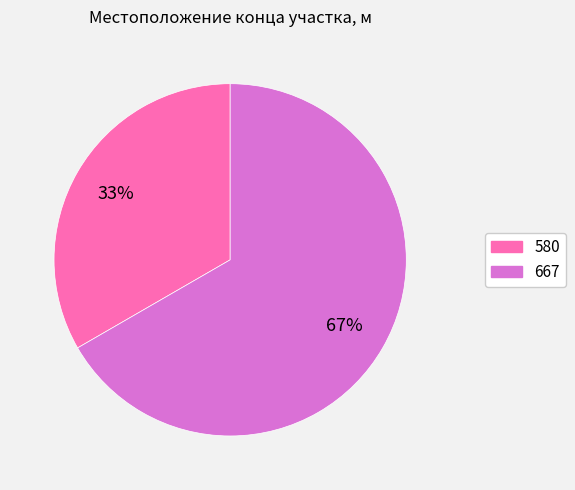

Count the number of slices in the pie.

2